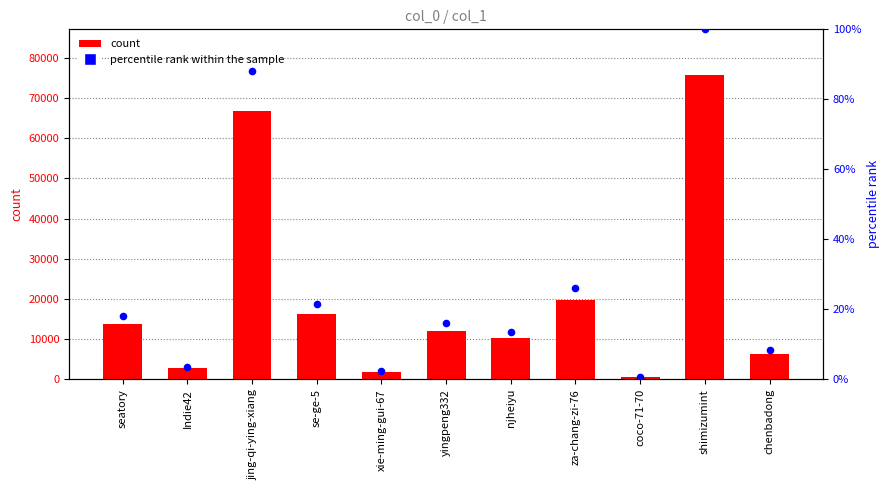

Is the value of count at se-ge-5 greater than the value of percentile rank within the sample at xie-ming-gui-67?

Yes